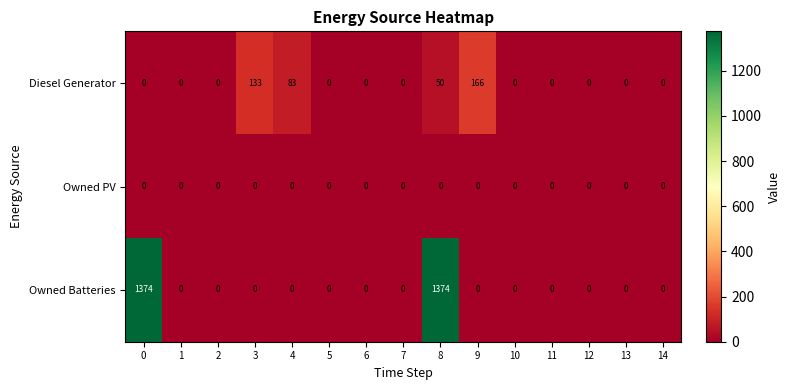

What is the maximum value shown in the chart?

1374